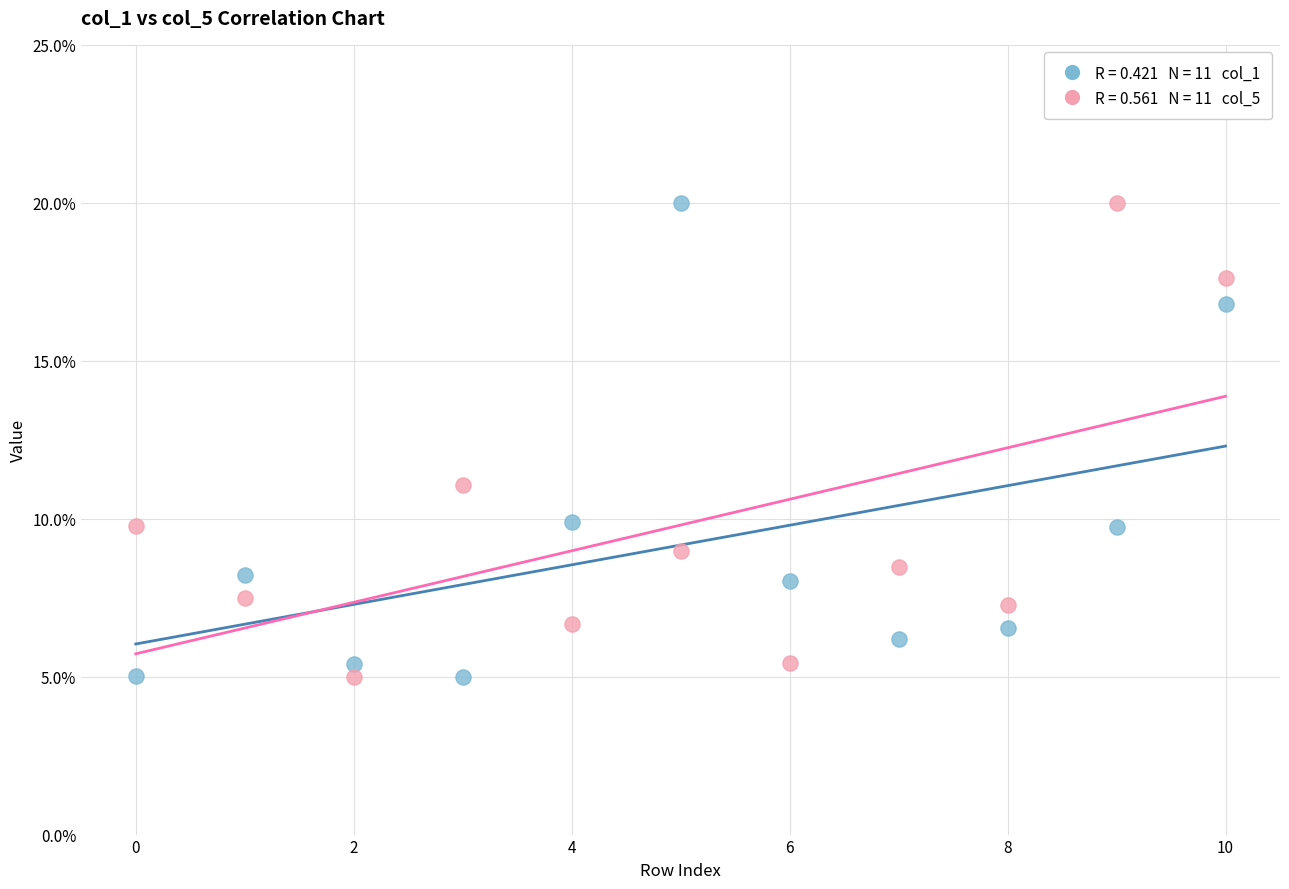

Across all series, what Y value is closest to 12?

11.1